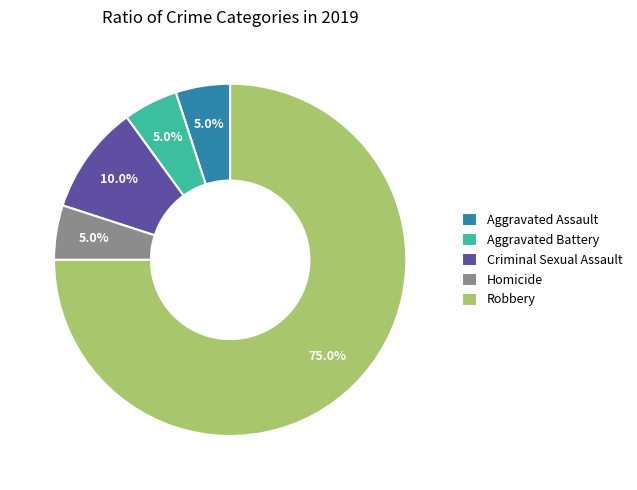

To the nearest percent, what is the combined percentage of Aggravated Battery and Robbery?

80%